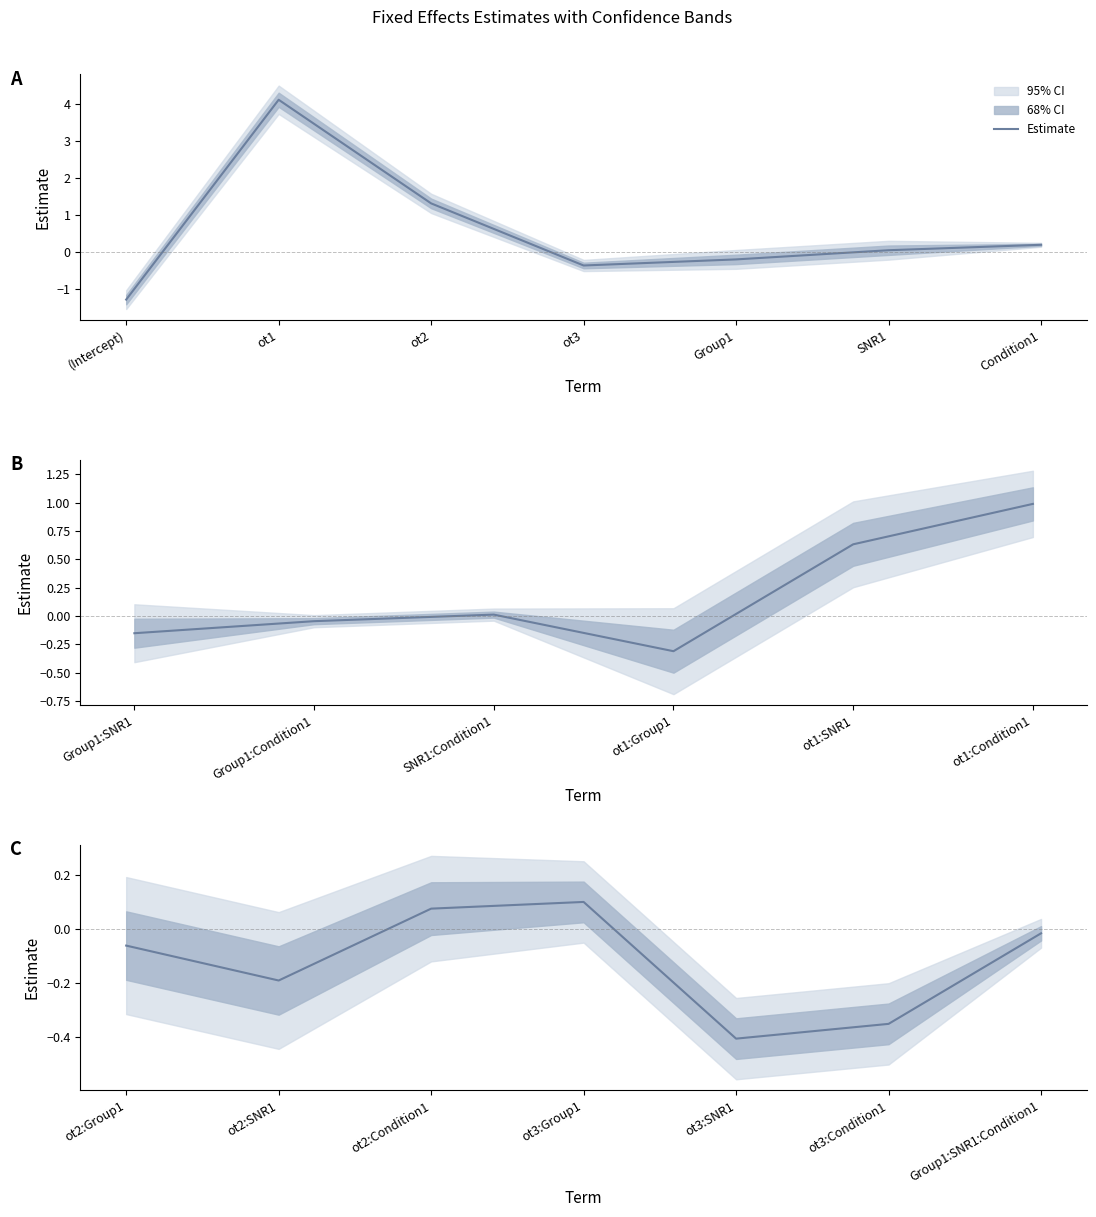

Is it true that the value at Group1:SNR1:Condition1 is -0.0?

False